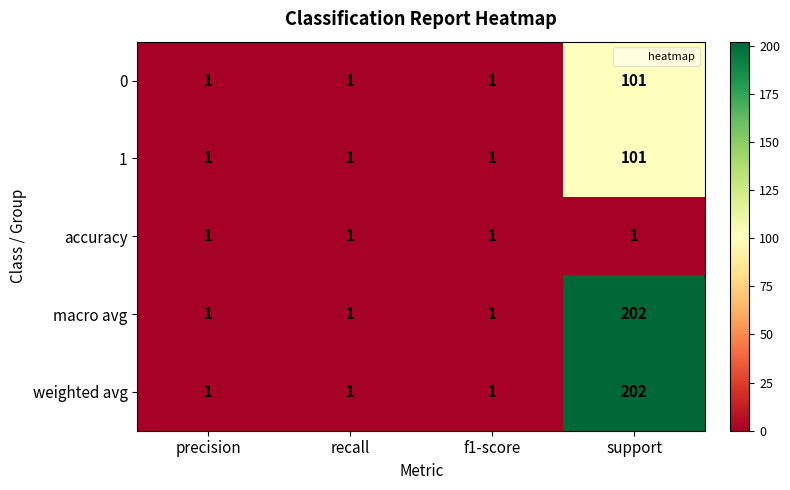

How many distinct data groups are displayed?

5